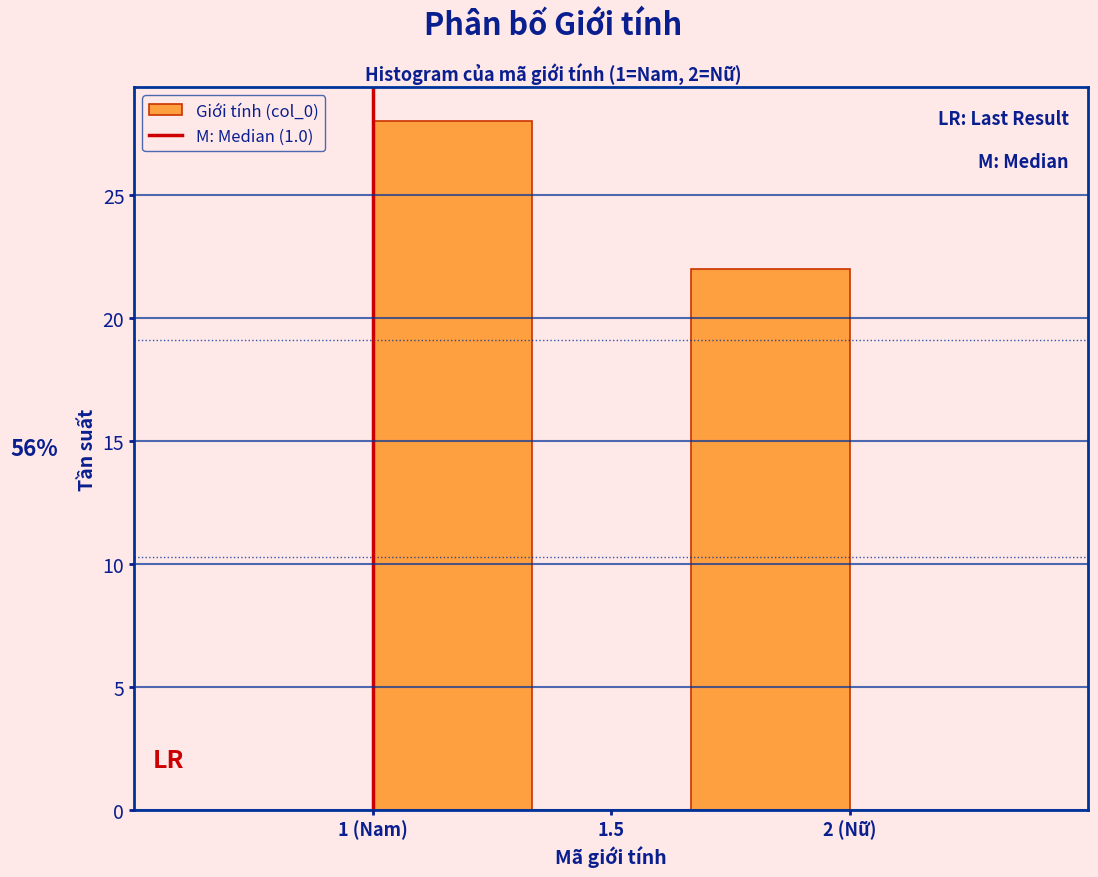

Reading left to right, list all the values displayed in this chart.

1 (Nam)=28	1.5=0	2 (Nữ)=22